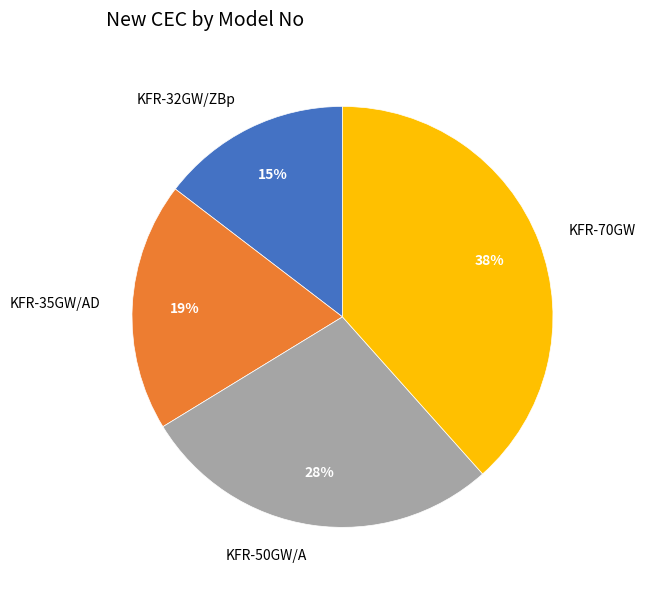

To the nearest percent, what percentage of the pie is KFR-35GW/AD?

19%